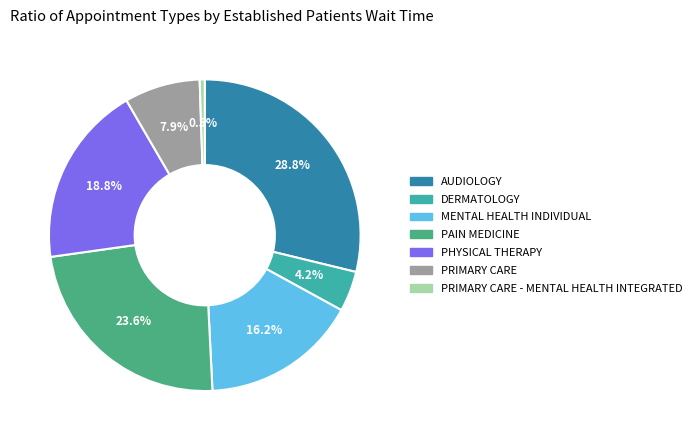

To the nearest percent, what is the difference between the largest and smallest slice percentages?

28%